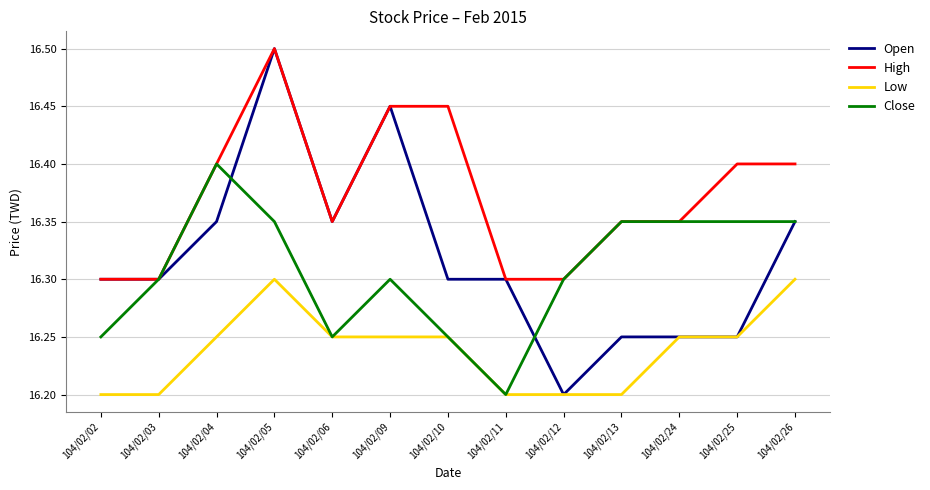

Where is Close nearest to the value 16?

104/02/11